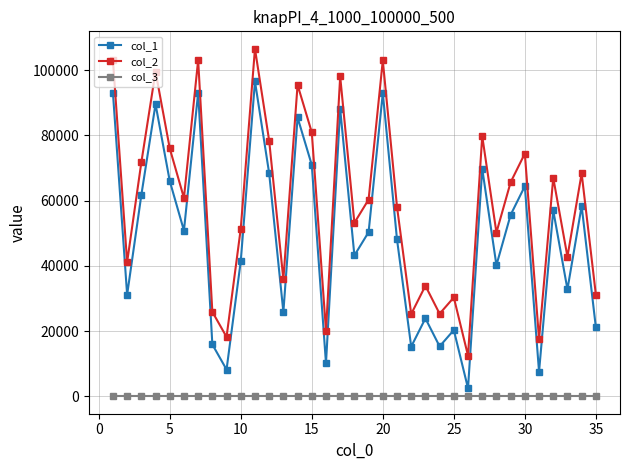

Rank the series by their maximum value, from lowest to highest.

col_3, col_1, col_2